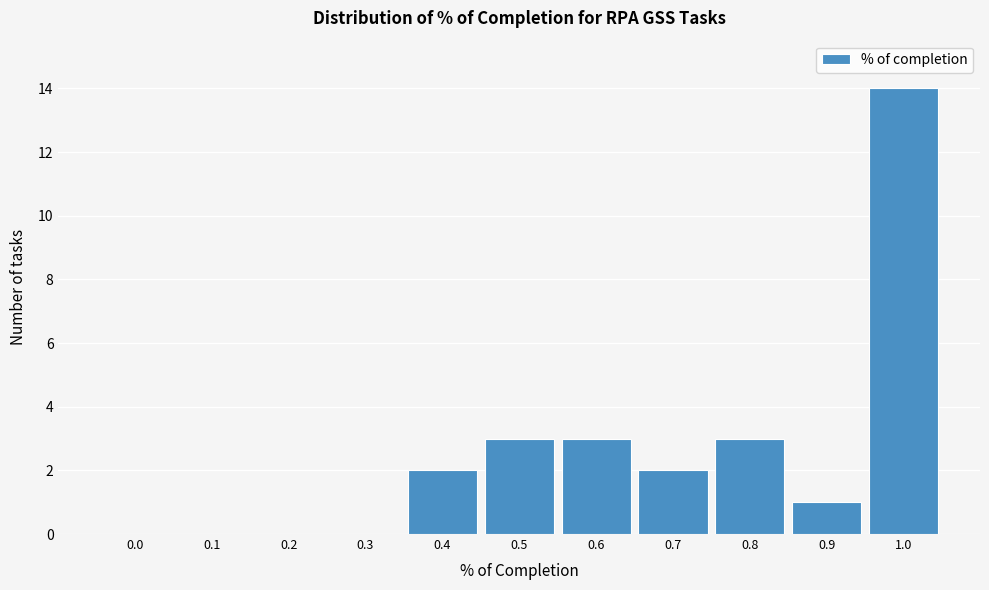

Reading right to left, transcribe all the data shown in this chart.

1.0=14	0.9=1	0.8=3	0.7=2	0.6=3	0.5=3	0.4=2	0.3=0	0.2=0	0.1=0	0.0=0